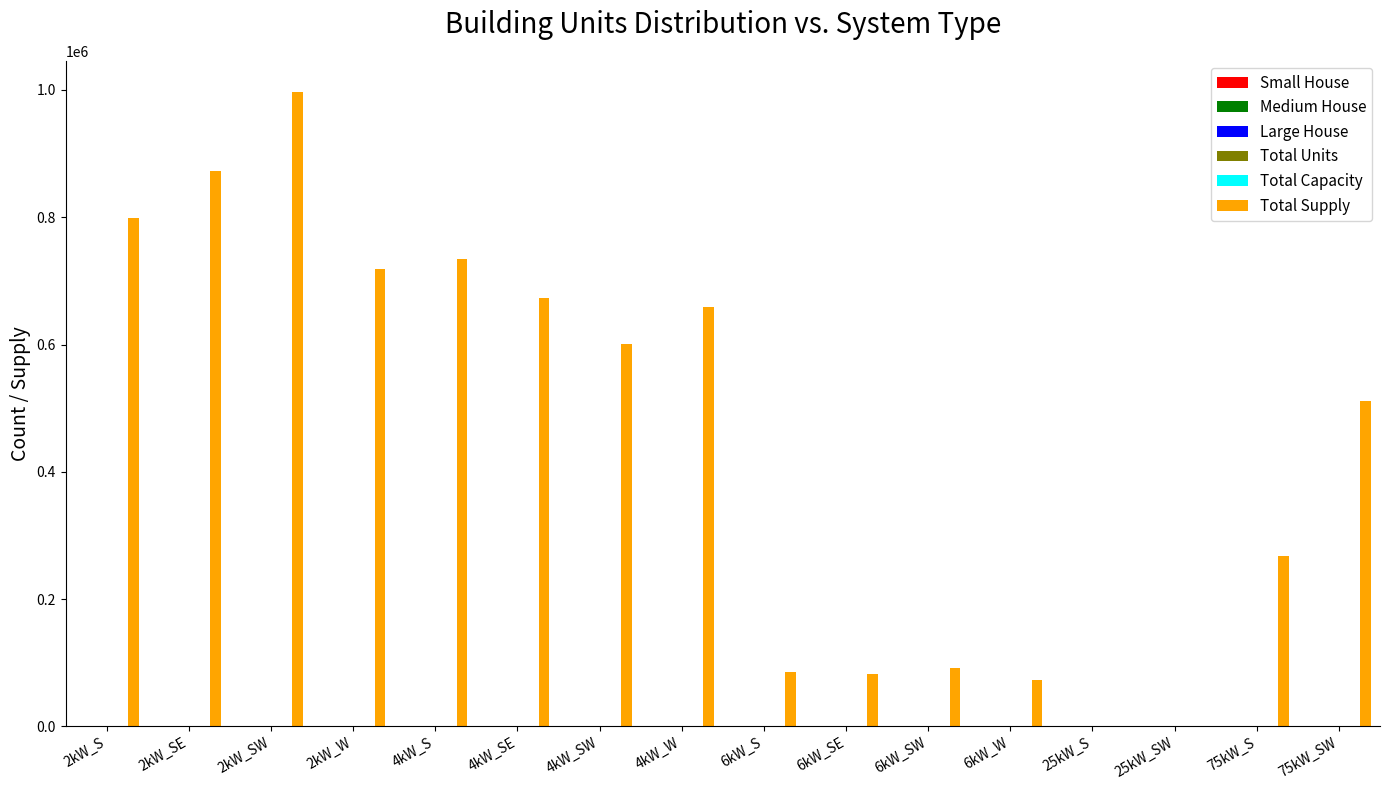

Which series changed the most between 4kW_SW and 6kW_SW?

Total Supply